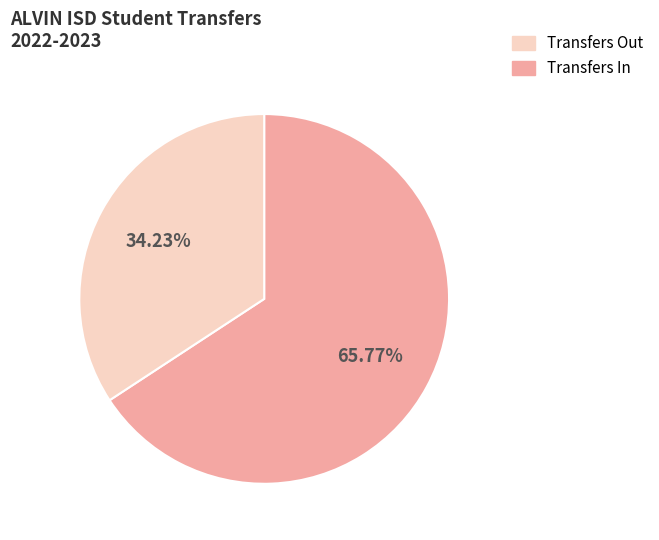

Is there any slice that represents more than half of the pie?

Yes